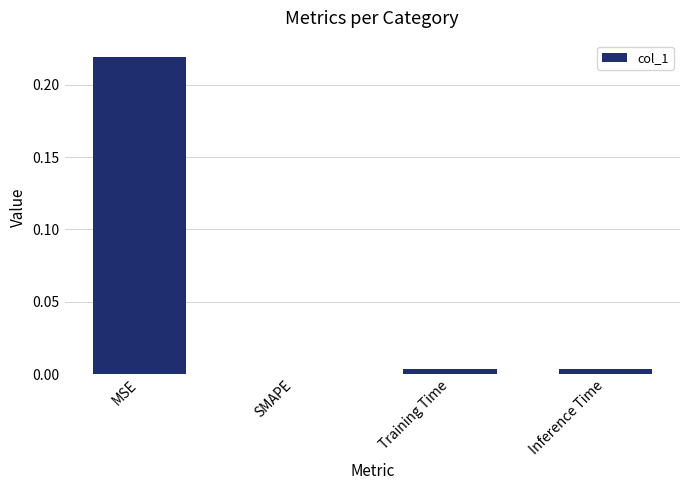

Which label corresponds to the largest value in the chart?

MSE